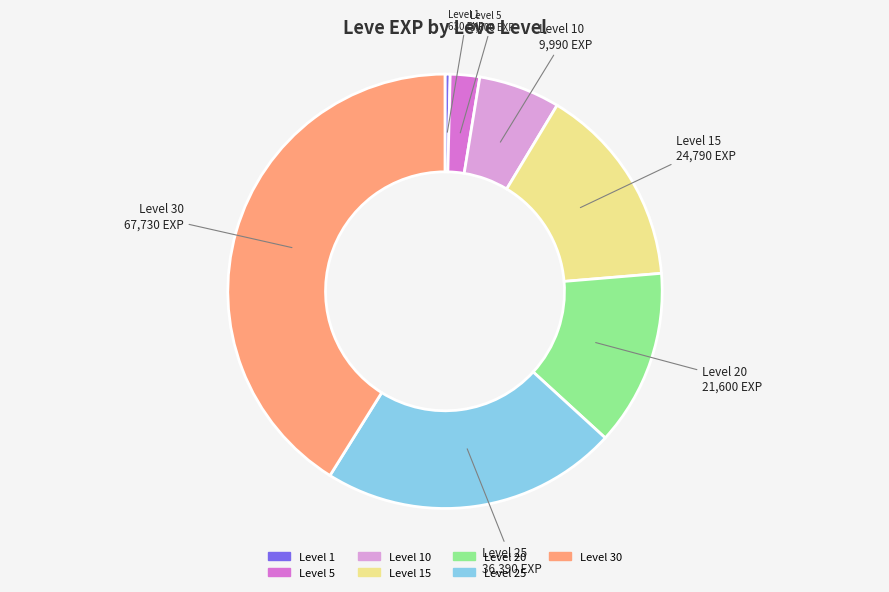

Does any single category account for the majority?

No